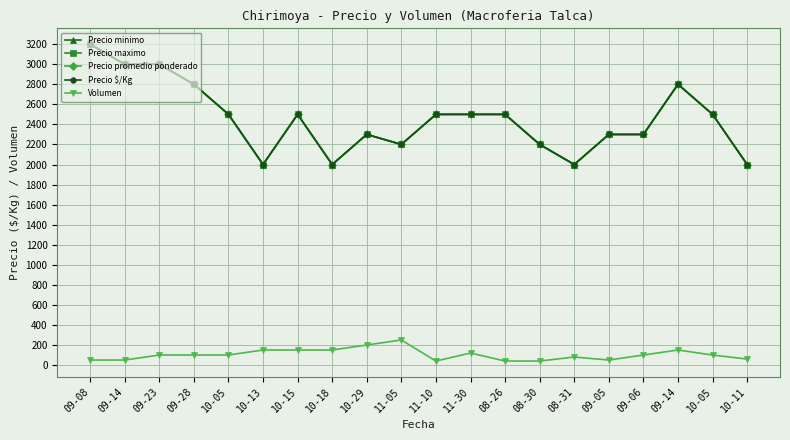

At which category does Volumen reach its first local peak?

11-05